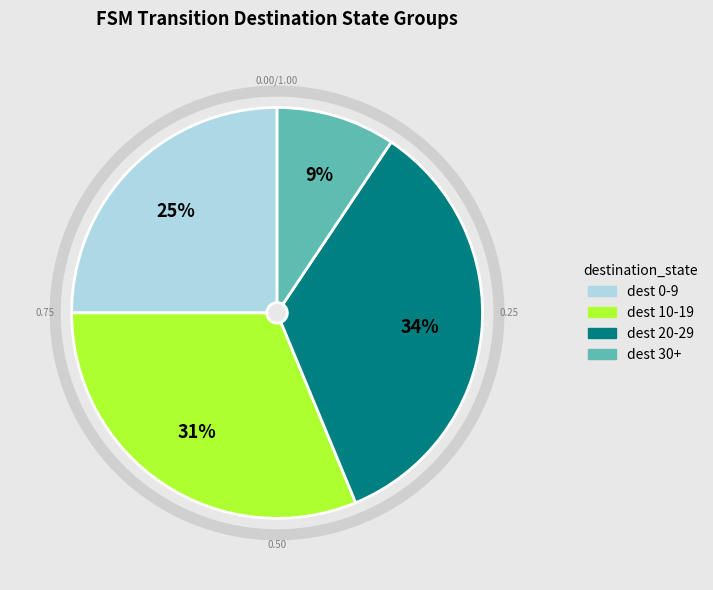

How many slices are in this pie chart?

4